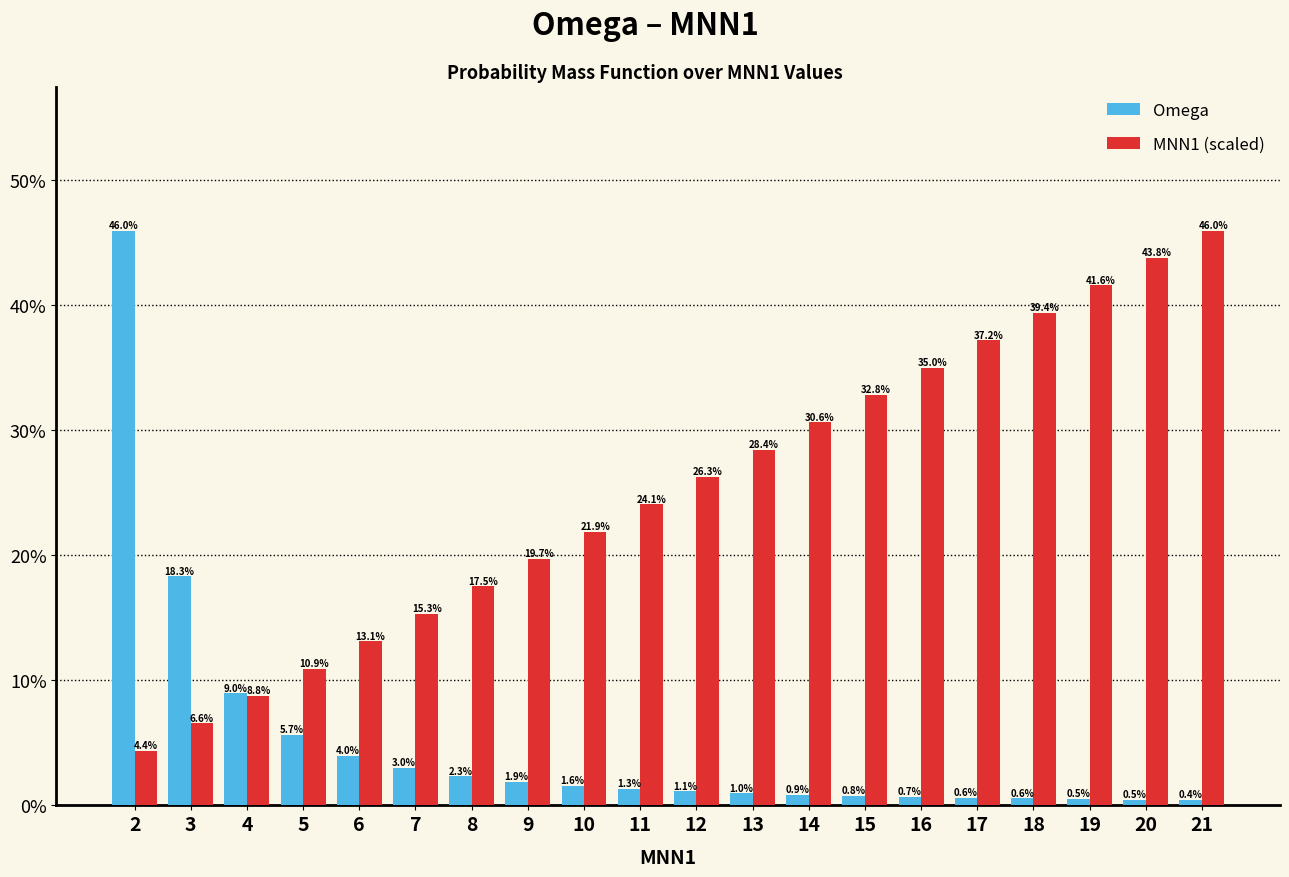

Reading left to right, list all the values displayed in this chart.

Omega: 2=46.0	3=18.3	4=9.0	5=5.7	6=4.0	7=3.0	8=2.3	9=1.9	10=1.6	11=1.3	12=1.1	13=1.0	14=0.9	15=0.8	16=0.7	17=0.6	18=0.6	19=0.5	20=0.5	21=0.4
MNN1 (scaled): 2=4.4	3=6.6	4=8.8	5=10.9	6=13.1	7=15.3	8=17.5	9=19.7	10=21.9	11=24.1	12=26.3	13=28.4	14=30.6	15=32.8	16=35.0	17=37.2	18=39.4	19=41.6	20=43.8	21=46.0